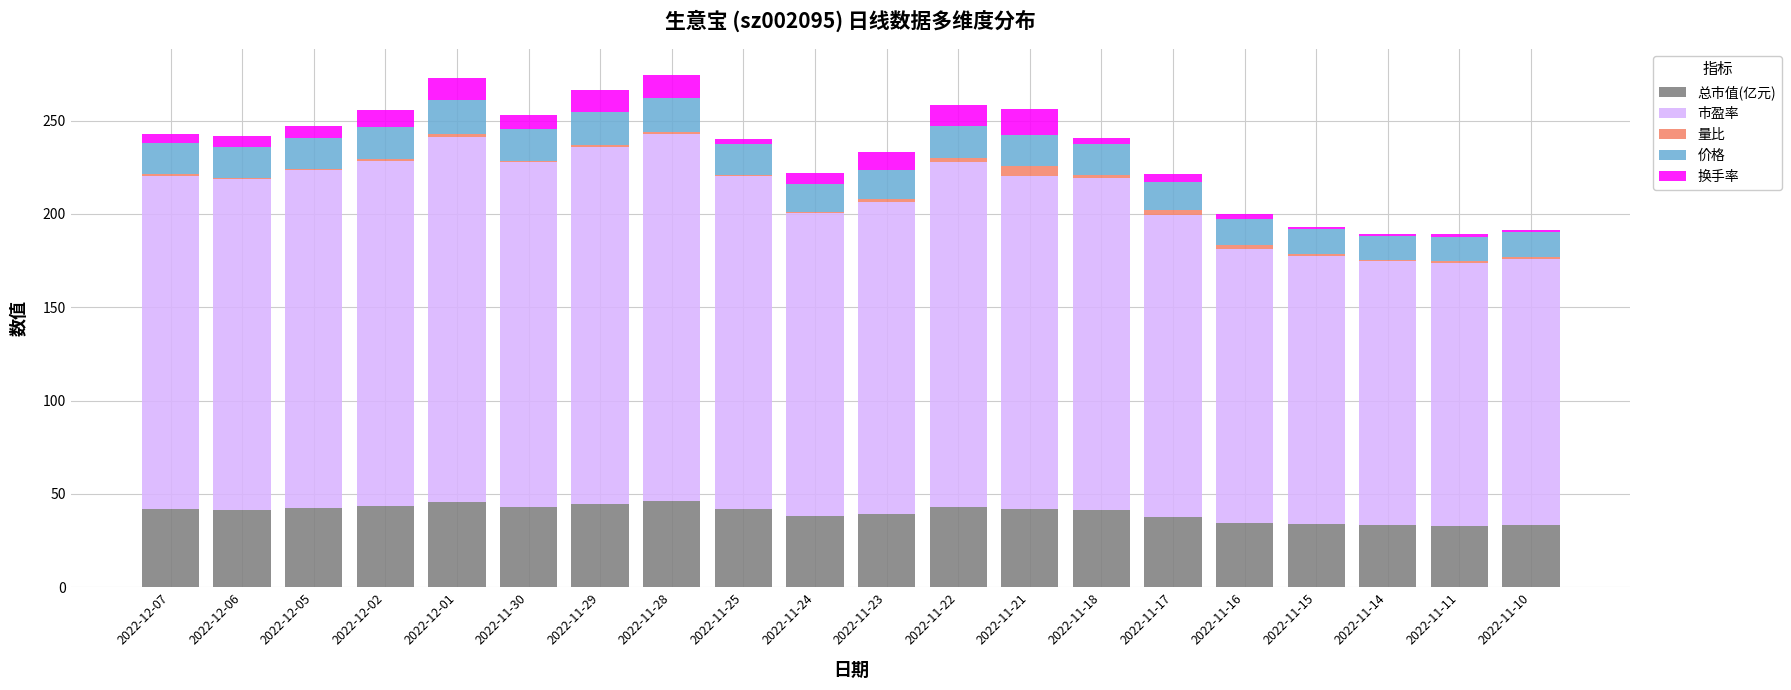

The value of 总市值(亿元) at 2022-11-30 is 24.6. True or false?

False